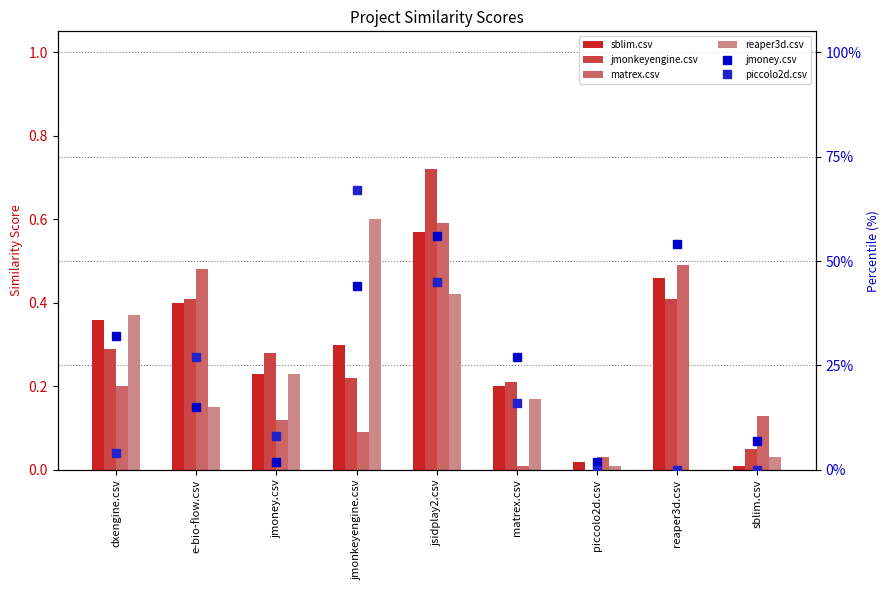

Which series has the largest range (max minus min)?

piccolo2d.csv